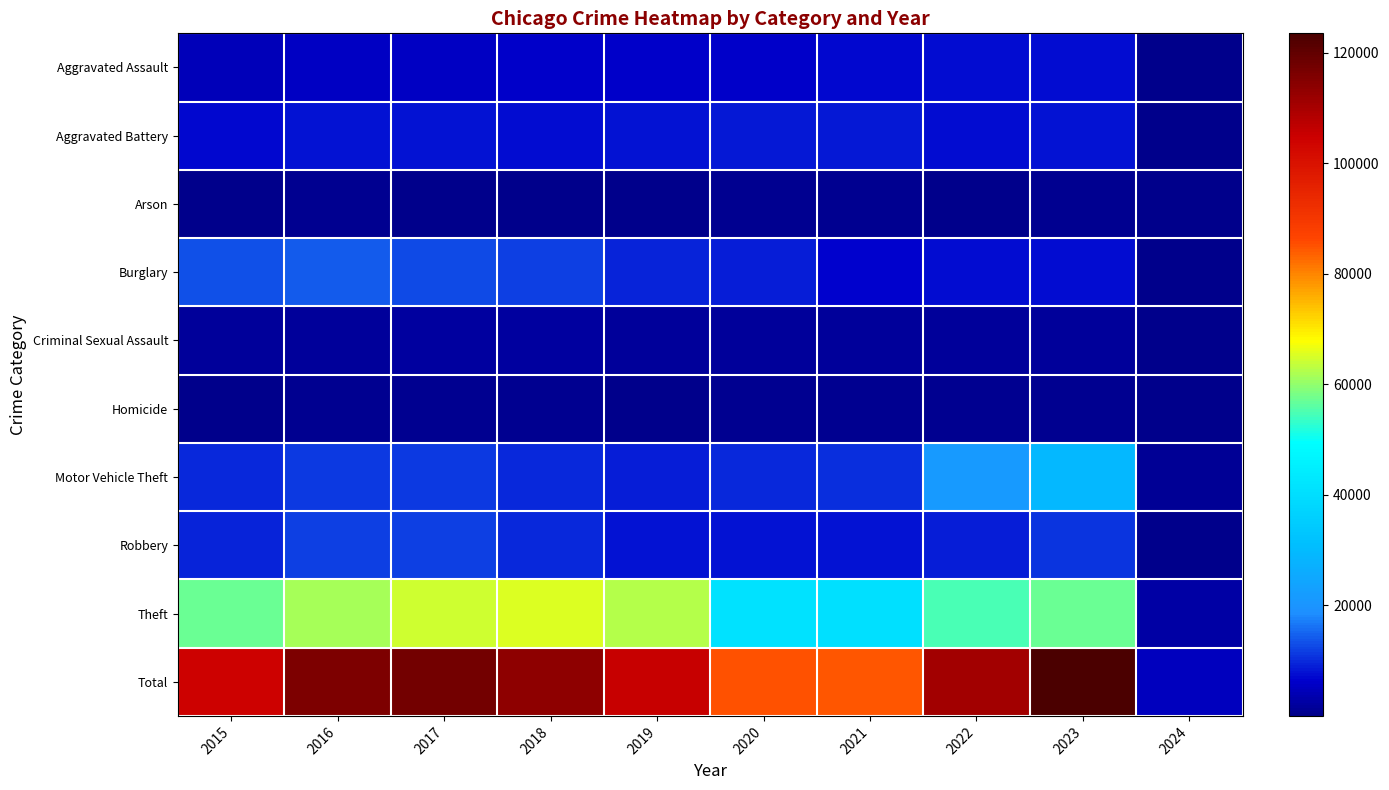

Which series has the largest total across all categories?

Total